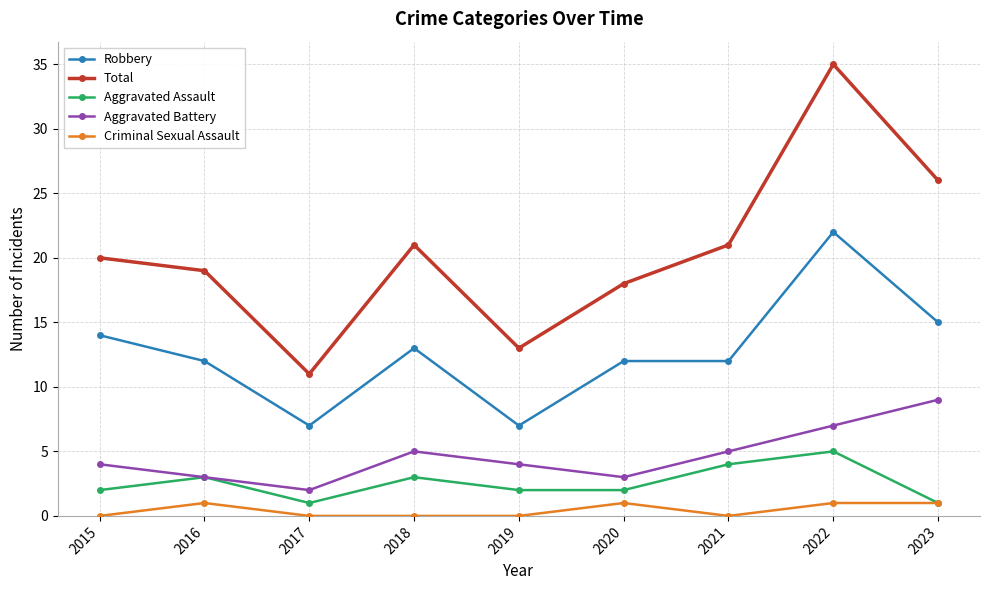

The Total series shows 21 at 2021. True or false?

True